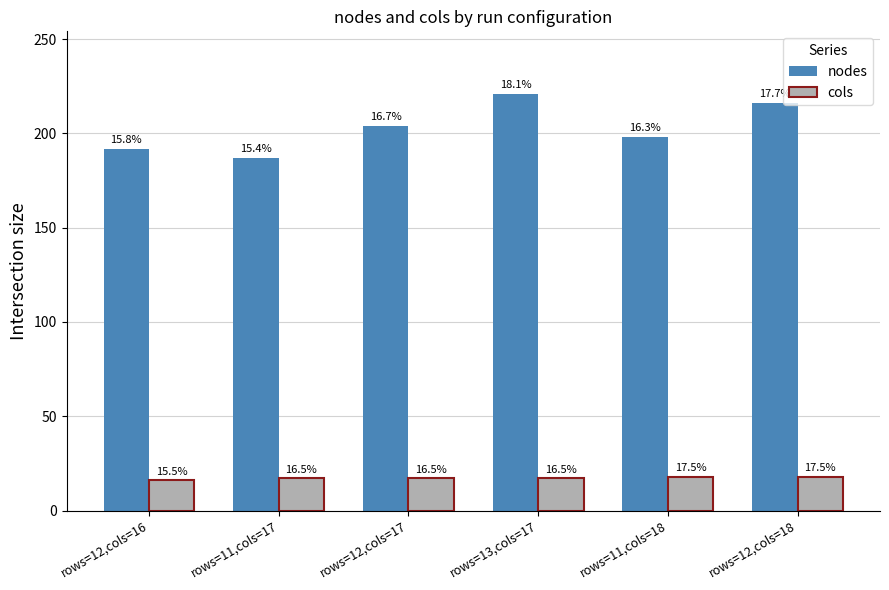

How many bars are there in total?

12